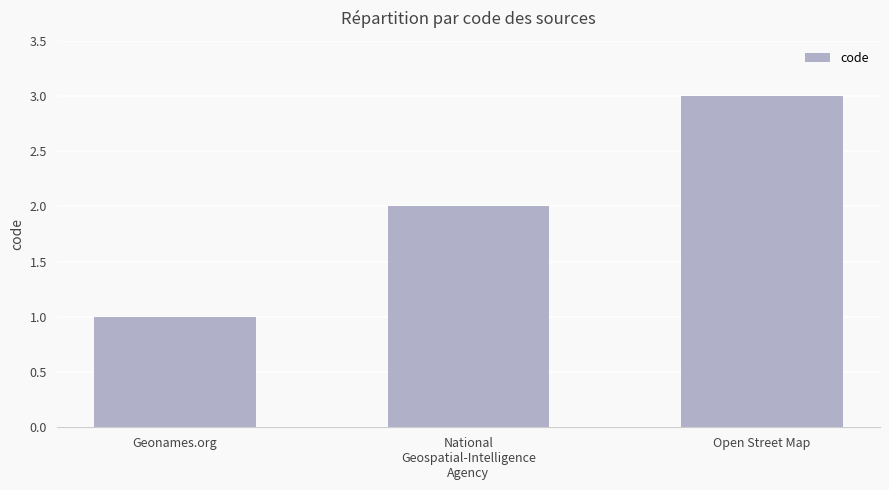

Where is the data nearest to the value 2?

National
Geospatial-Intelligence
Agency